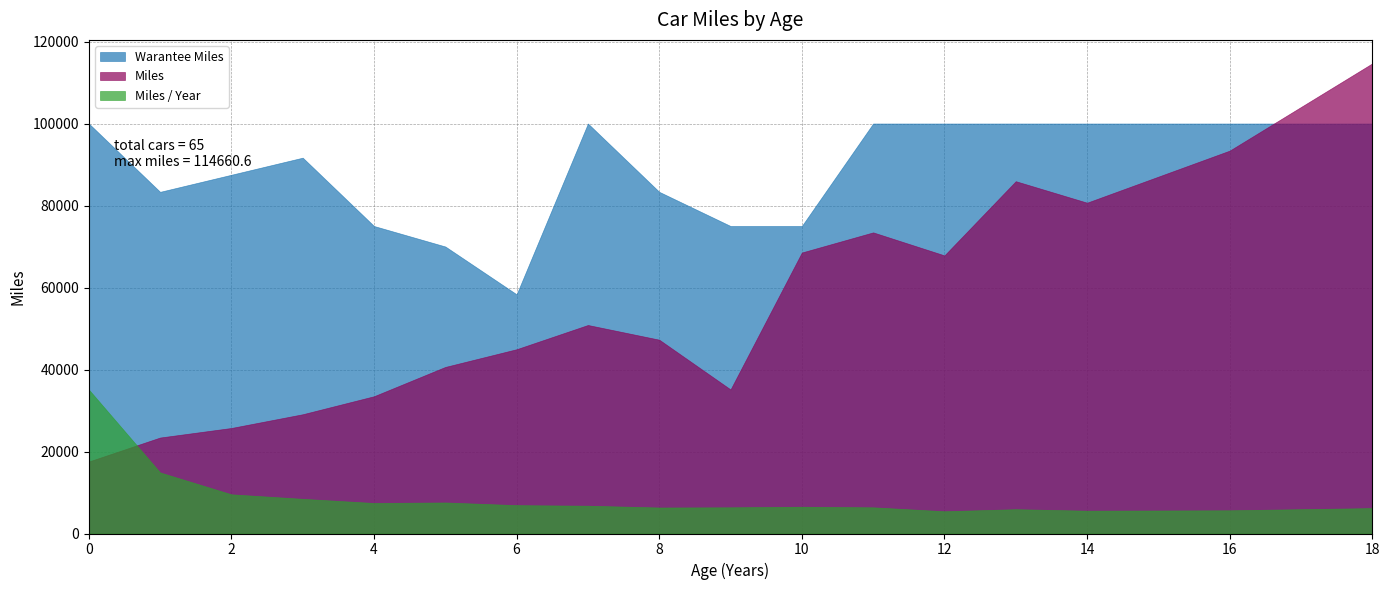

Rank the series by their average value, from highest to lowest.

Warantee Miles, Miles, Miles / Year